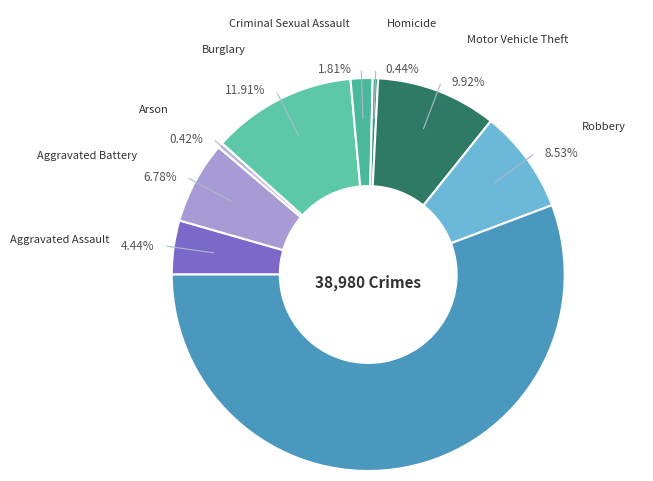

To the nearest percent, what is the average slice percentage?

11%